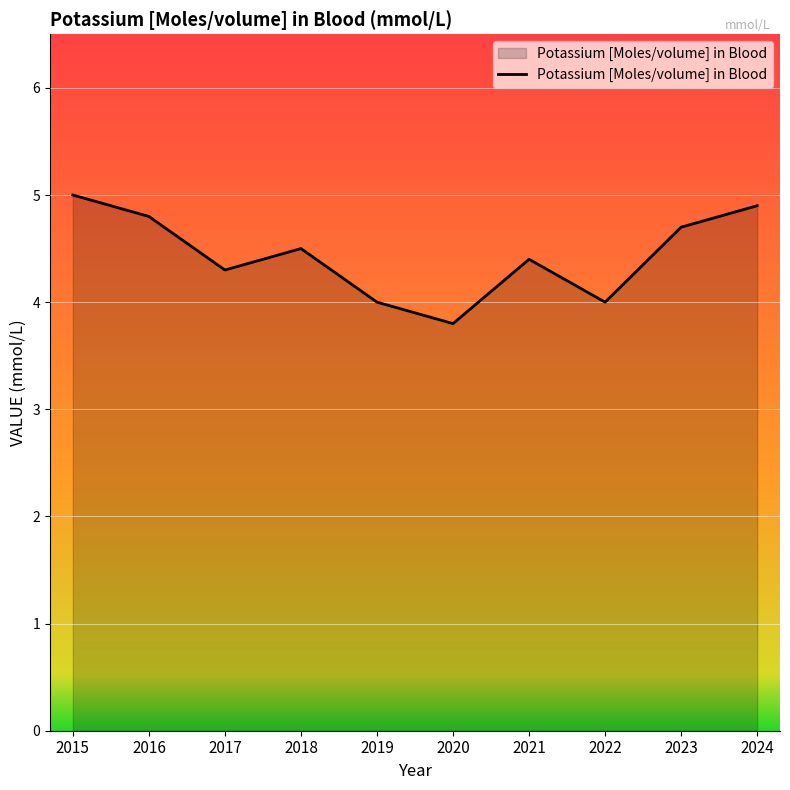

Is it true that the value at 2015 is 2.2?

False